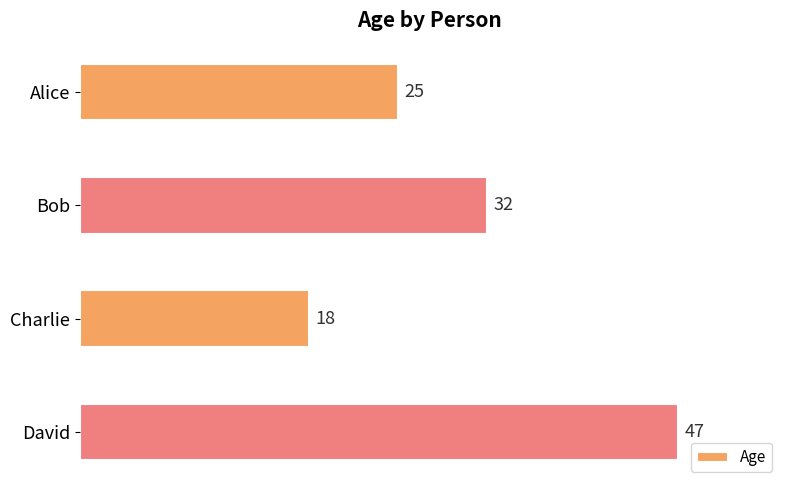

Reading top to bottom, list all the values displayed in this chart.

25	32	18	47